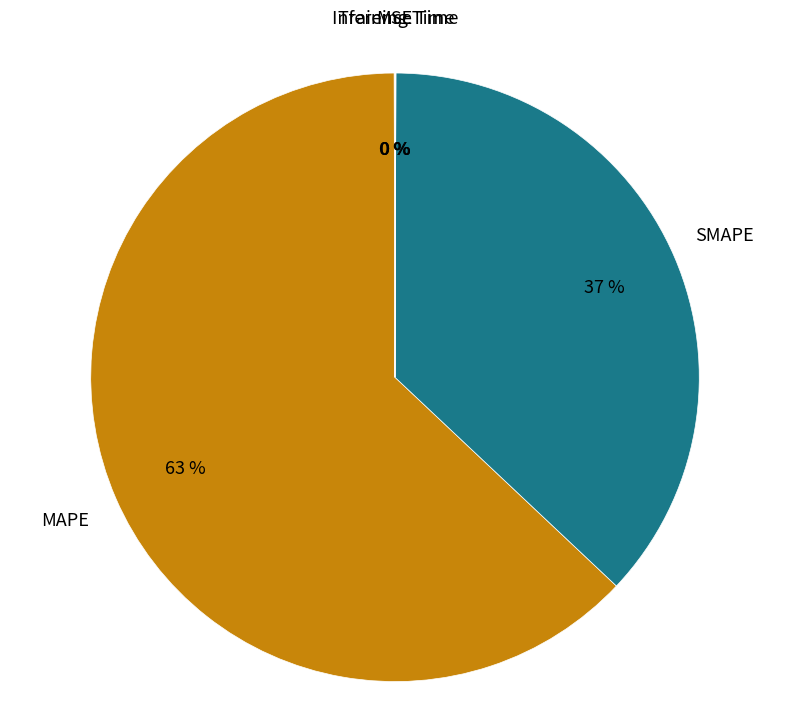

Is there any slice that represents more than half of the pie?

Yes